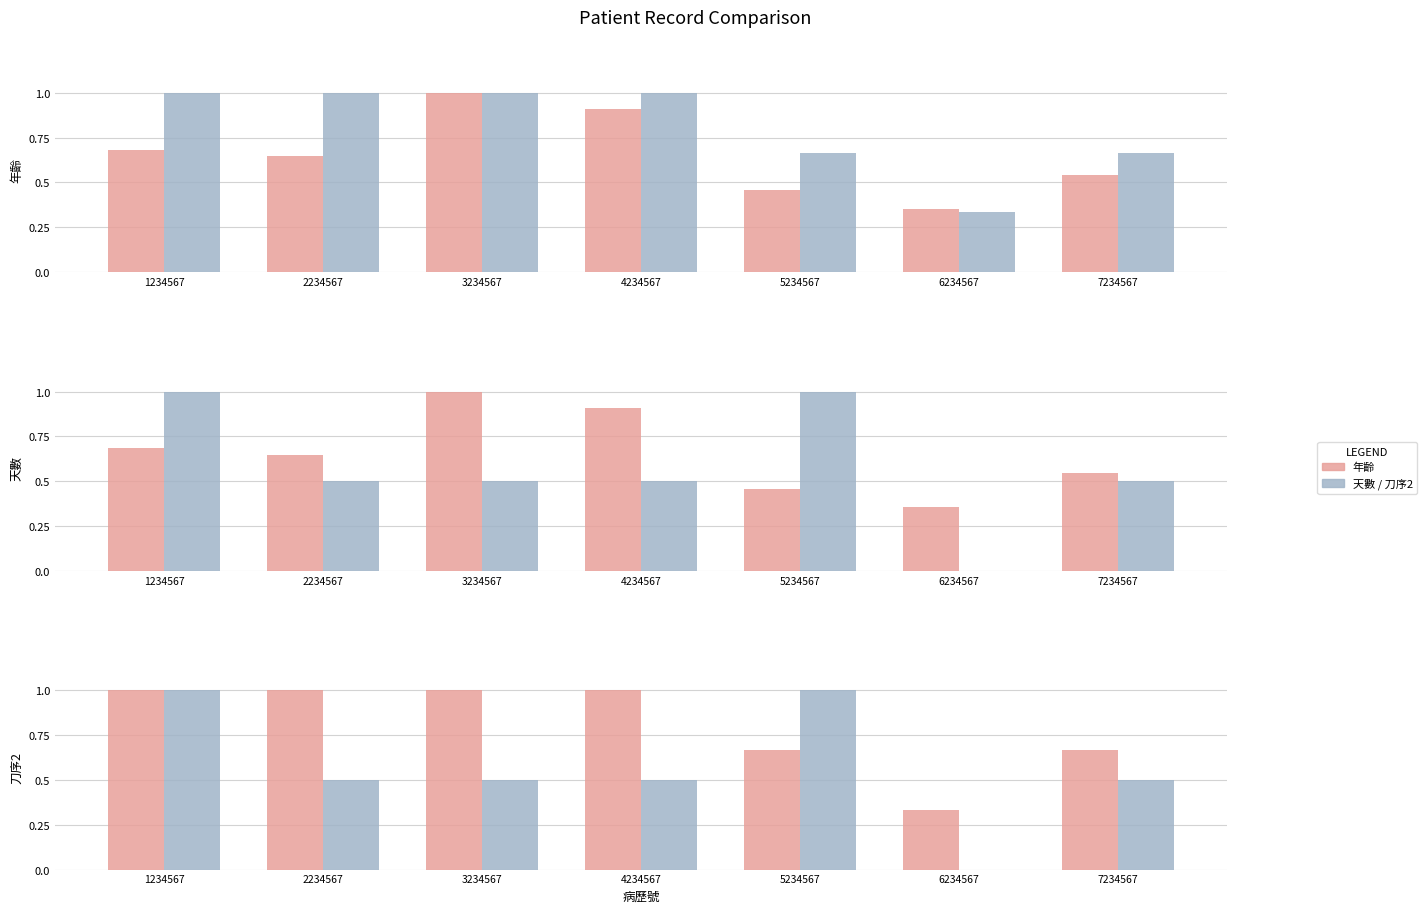

What is the value of the 年齡 bar at the 2nd from the left?

0.6